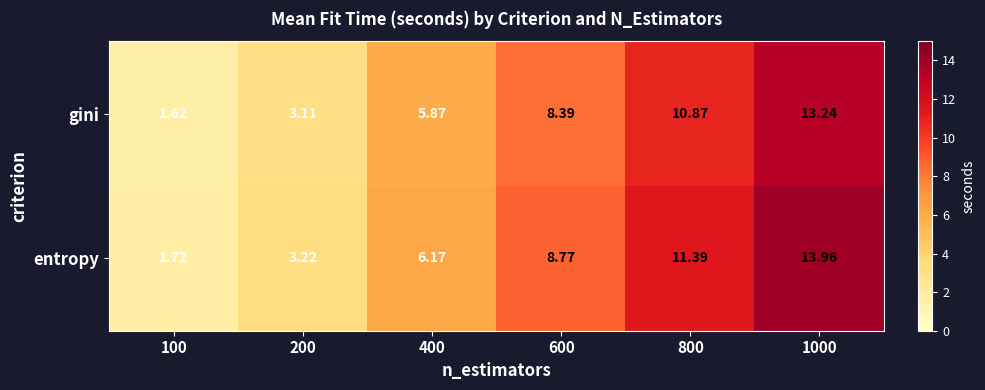

Which series has the largest range (max minus min)?

entropy